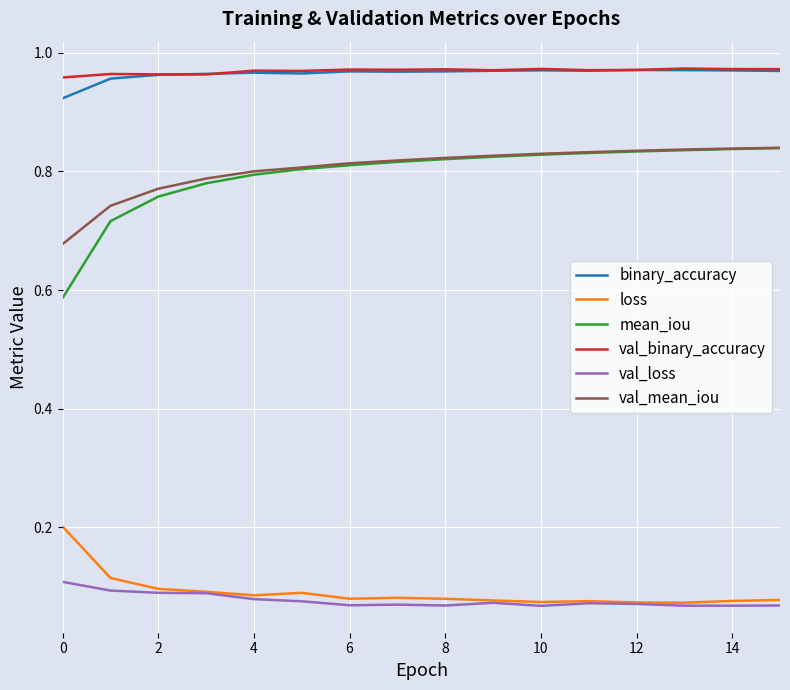

How many mean_iou values are between 0 and 1?

16